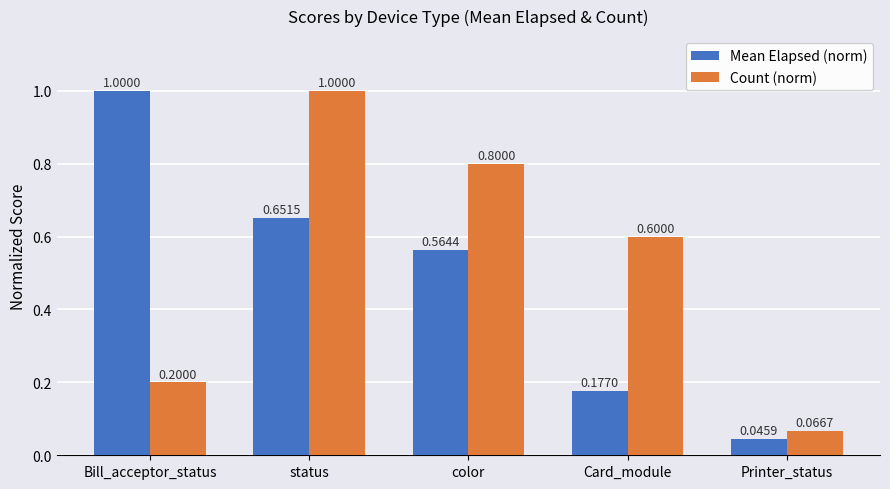

At which label does Mean Elapsed (norm) reach its minimum?

Printer_status